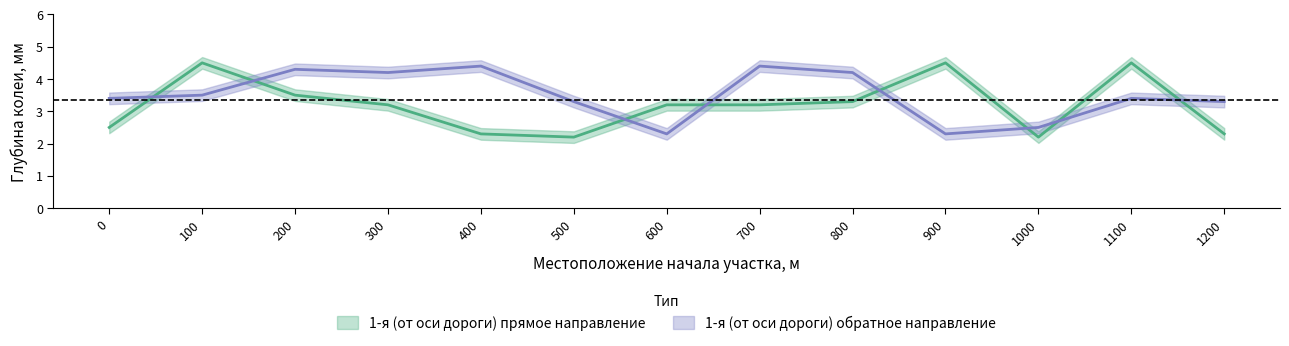

True or false: 1-я (от оси дороги) прямое направление has a value of 3.2 at 600.

True